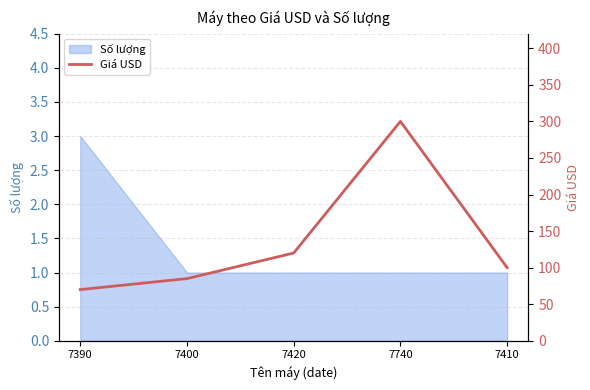

The chart shows a value of 70 at 7390. True or false?

True